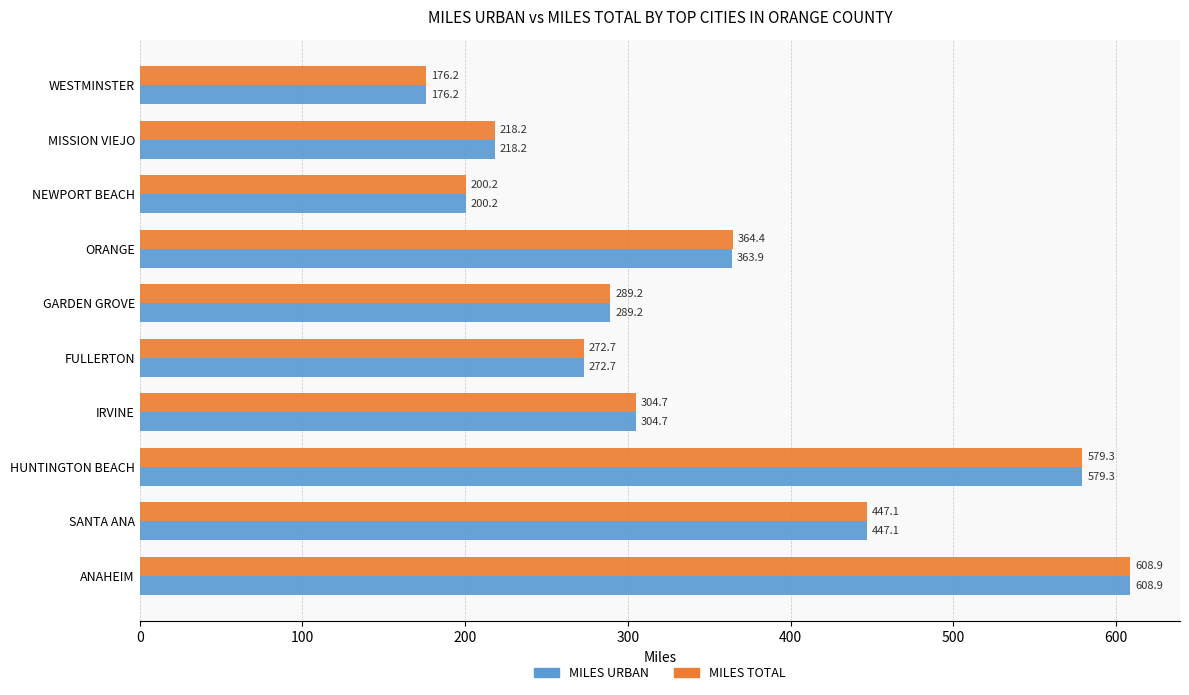

Between IRVINE and ORANGE, which series saw the biggest shift?

MILES TOTAL